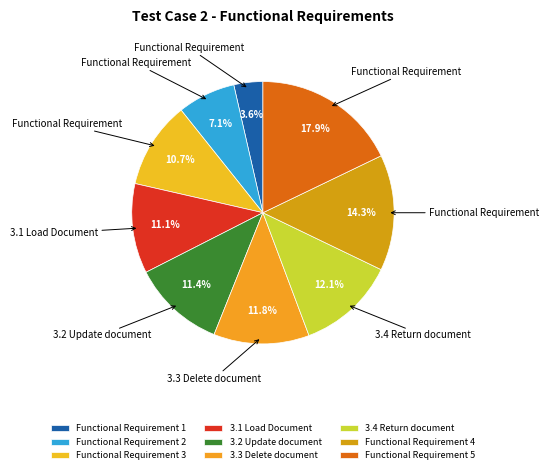

To the nearest percent, what is the average slice percentage?

11%